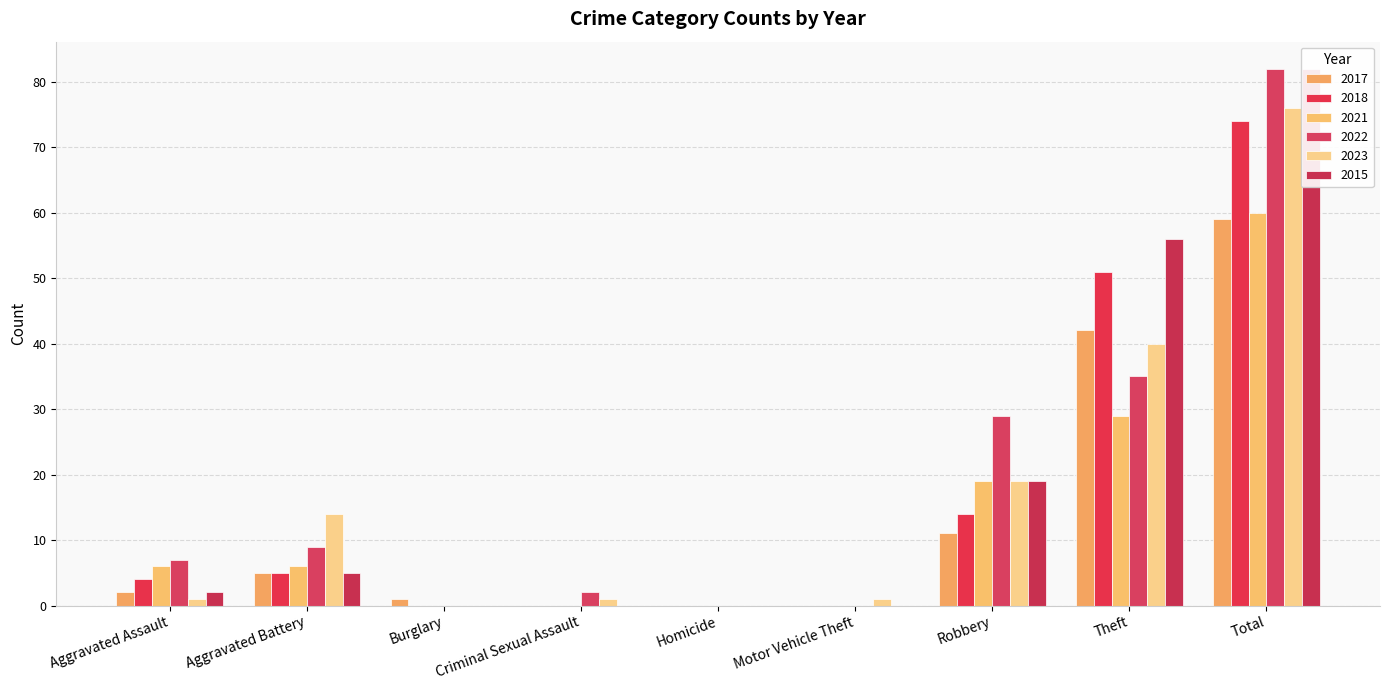

Reading left to right, what are all the values shown in this chart?

2017: Aggravated Assault=2	Aggravated Battery=5	Burglary=1	Criminal Sexual Assault=0	Homicide=0	Motor Vehicle Theft=0	Robbery=11	Theft=42	Total=59
2018: Aggravated Assault=4	Aggravated Battery=5	Burglary=0	Criminal Sexual Assault=0	Homicide=0	Motor Vehicle Theft=0	Robbery=14	Theft=51	Total=74
2021: Aggravated Assault=6	Aggravated Battery=6	Burglary=0	Criminal Sexual Assault=0	Homicide=0	Motor Vehicle Theft=0	Robbery=19	Theft=29	Total=60
2022: Aggravated Assault=7	Aggravated Battery=9	Burglary=0	Criminal Sexual Assault=2	Homicide=0	Motor Vehicle Theft=0	Robbery=29	Theft=35	Total=82
2023: Aggravated Assault=1	Aggravated Battery=14	Burglary=0	Criminal Sexual Assault=1	Homicide=0	Motor Vehicle Theft=1	Robbery=19	Theft=40	Total=76
2015: Aggravated Assault=2	Aggravated Battery=5	Burglary=0	Criminal Sexual Assault=0	Homicide=0	Motor Vehicle Theft=0	Robbery=19	Theft=56	Total=82